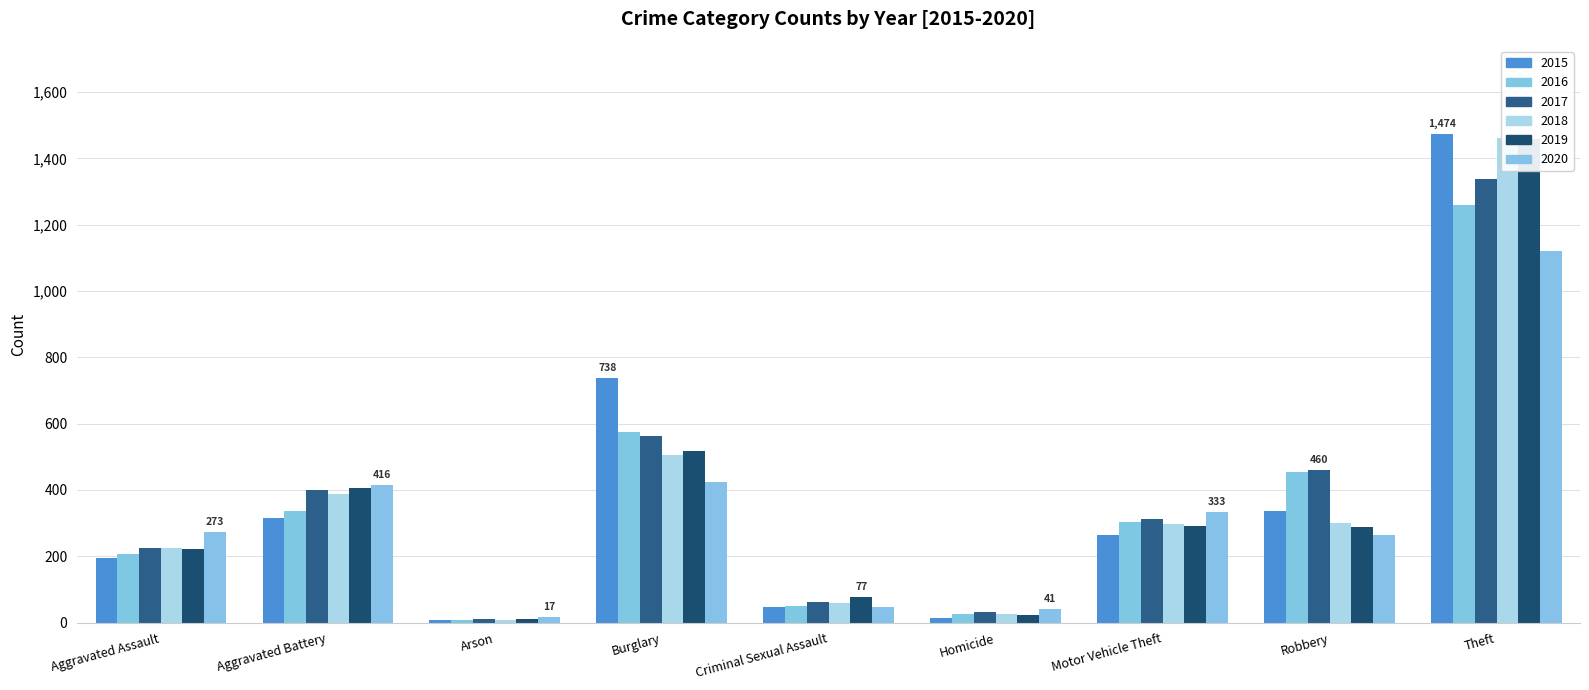

What is the minimum value for 2020?

17